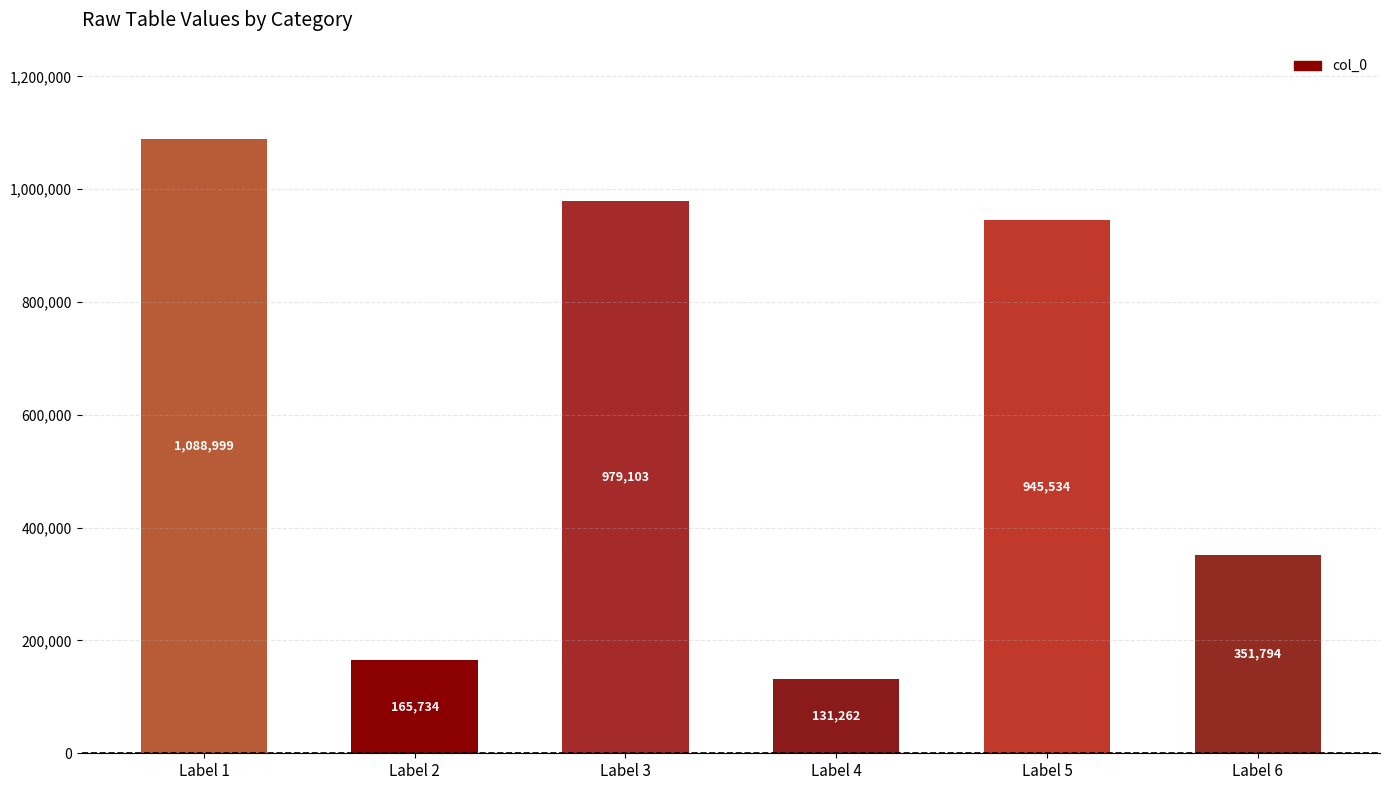

At which label is the value closest to 610130?

Label 6